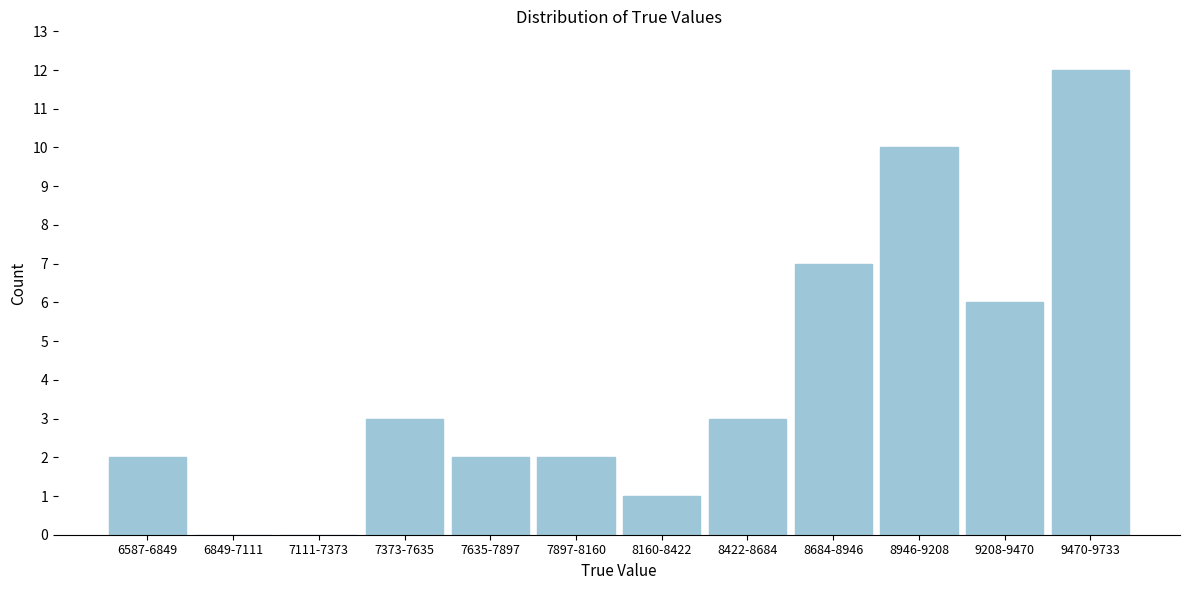

Reading right to left, what are all the values shown in this chart?

9470-9733=12	9208-9470=6	8946-9208=10	8684-8946=7	8422-8684=3	8160-8422=1	7897-8160=2	7635-7897=2	7373-7635=3	7111-7373=0	6849-7111=0	6587-6849=2